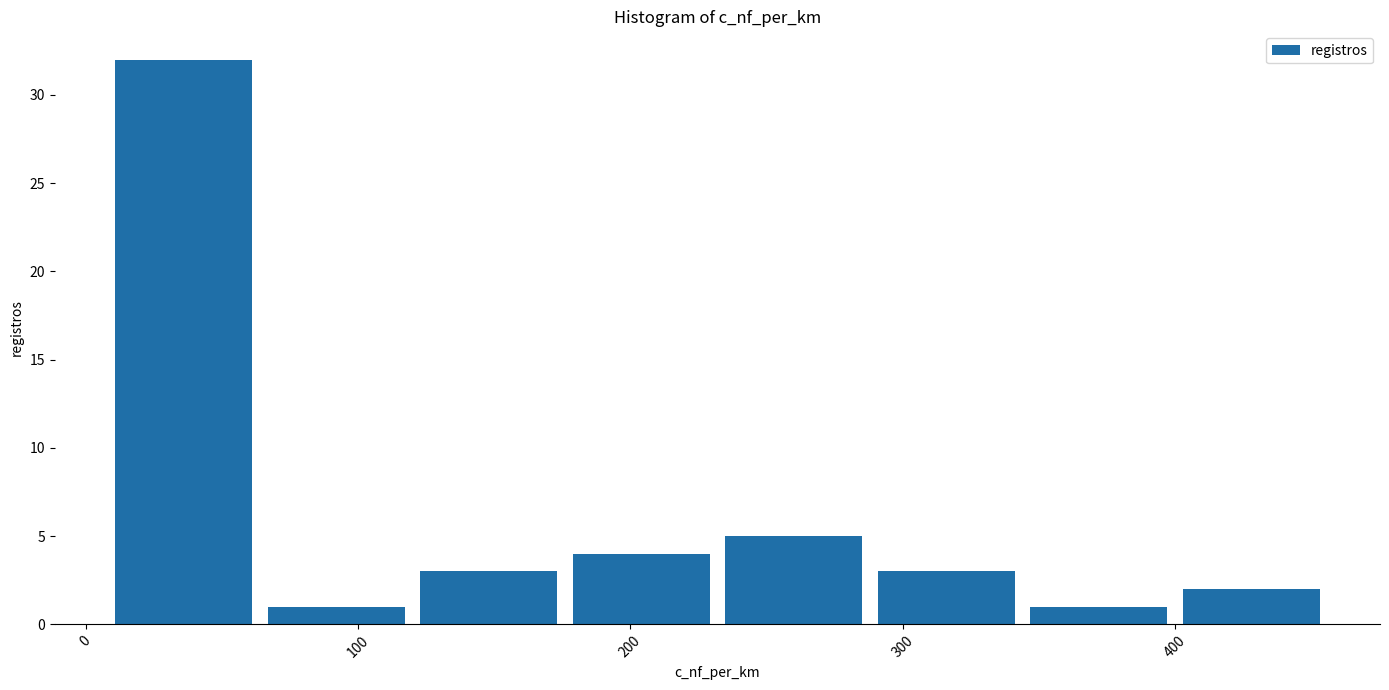

Reading left to right, transcribe this chart: for each bar, give the range it covers on the x-axis and its height. Neither the bar edges nor the heights are printed on the chart, so give them approximately, as read against the axes.

8 to 64: 32
64 to 120: 1
120 to 176: 3
176 to 232: 4
232 to 288: 5
288 to 344: 3
344 to 400: 1
400 to 456: 2